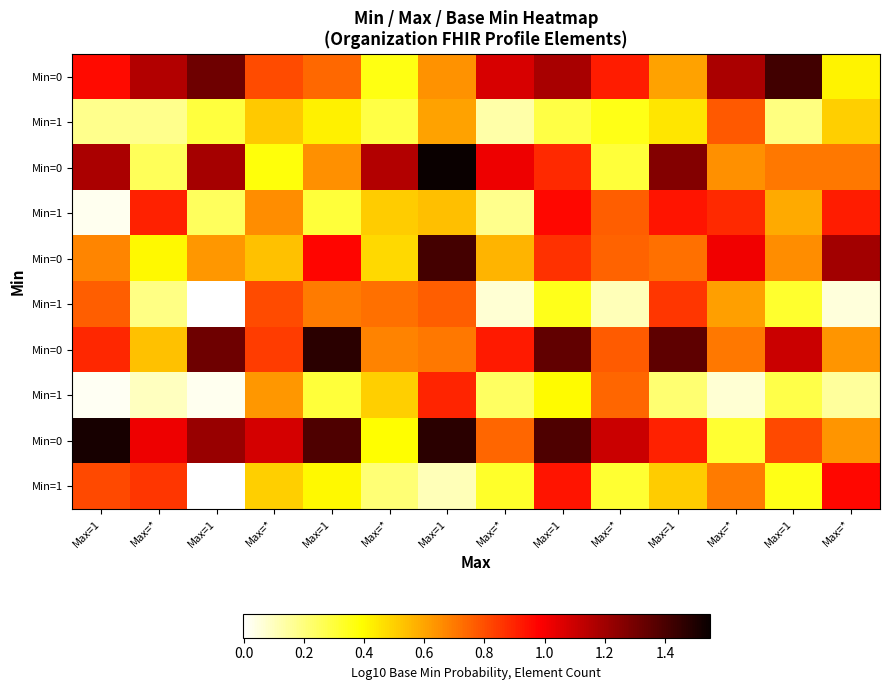

Which label corresponds to the smallest value in the chart?

Max=1